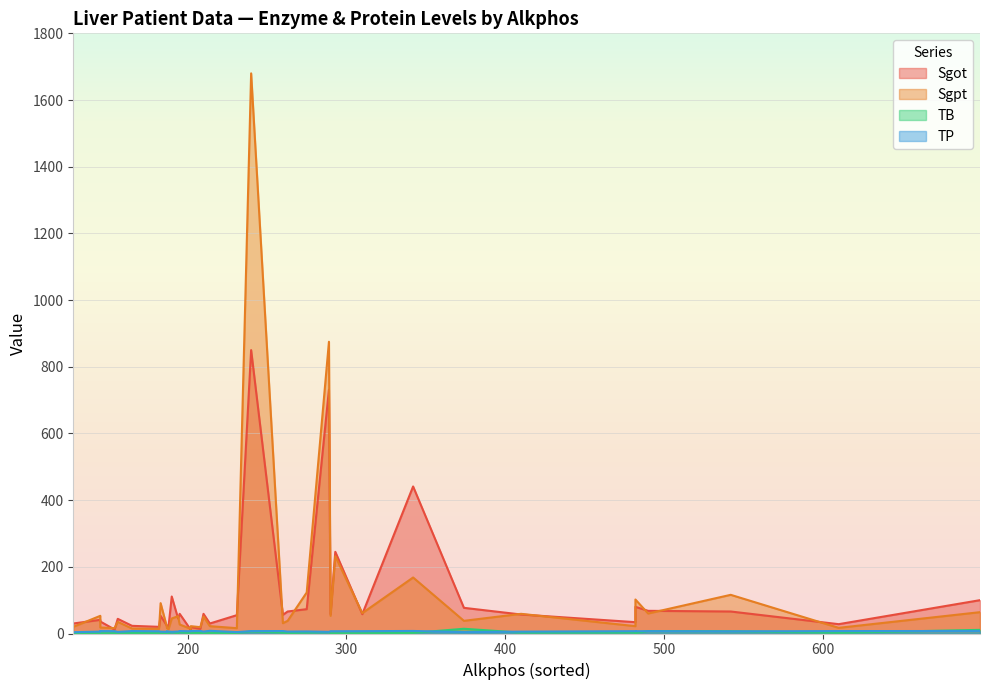

What is the difference between the second highest and minimum values in the Sgot series?

720.0